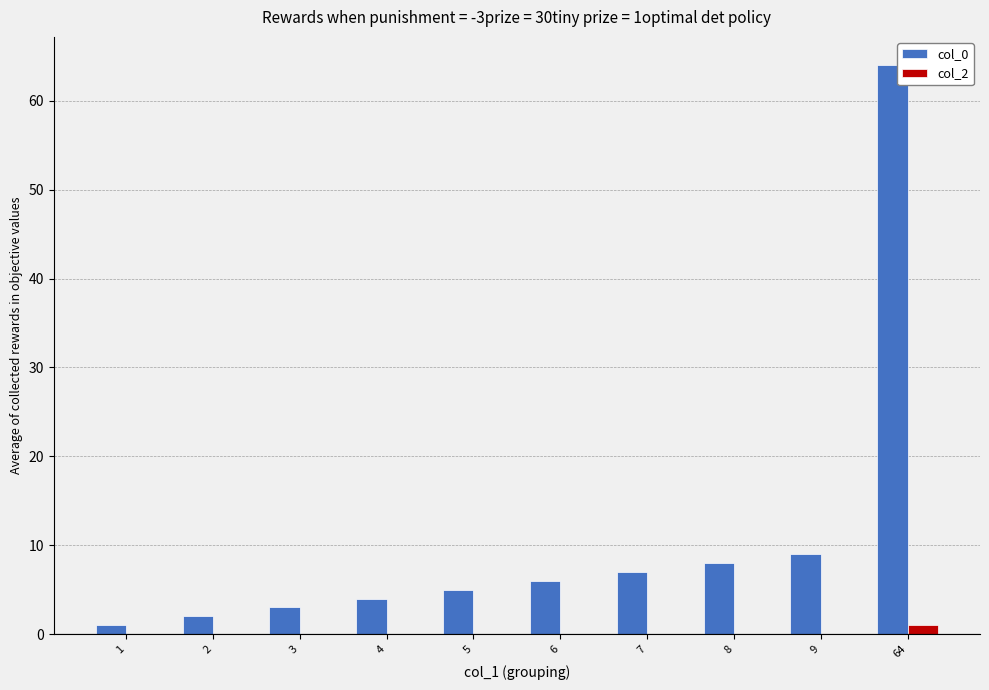

Count the number of categories in the chart.

10